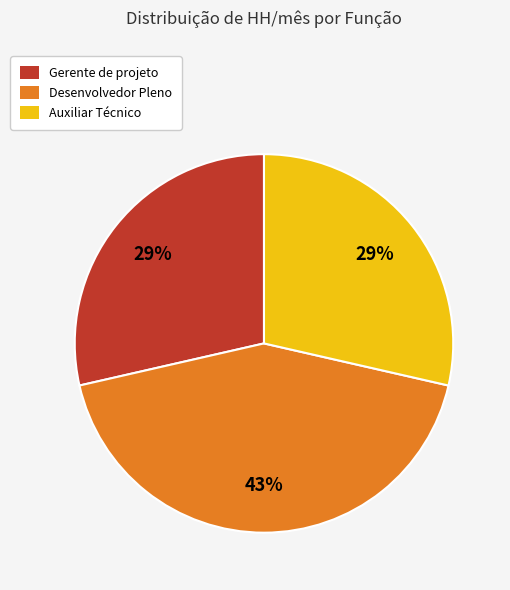

What is the largest slice in the pie chart?

Desenvolvedor Pleno